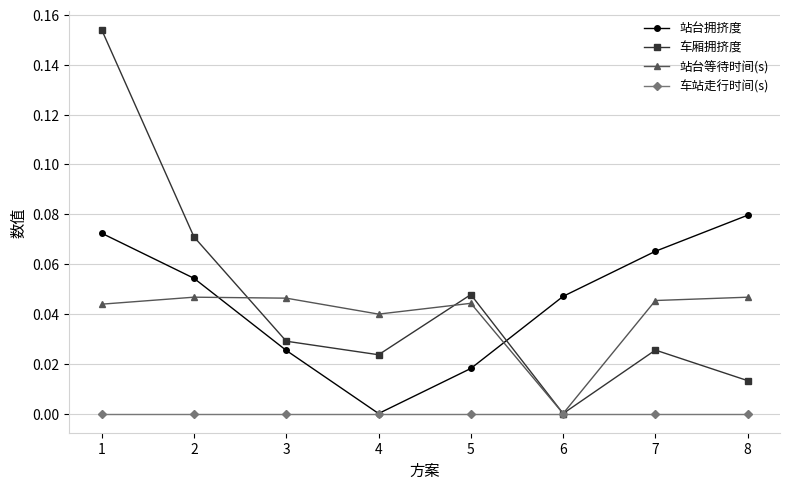

Which category has the highest value in the 站台拥挤度 series?

8